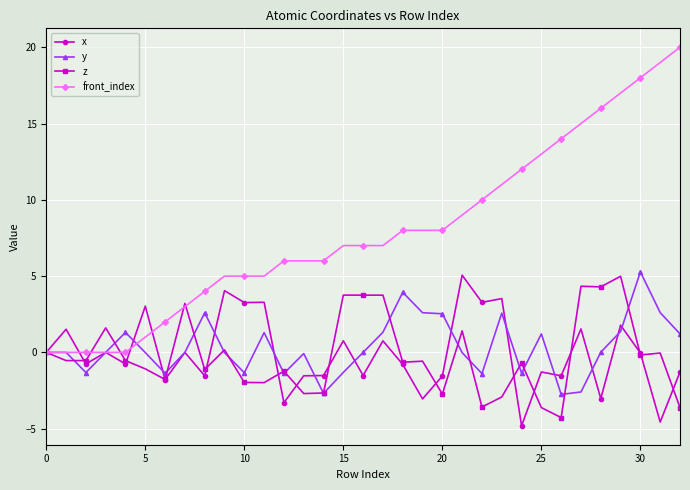

What is the difference between the second highest and minimum values in the z series?

8.6